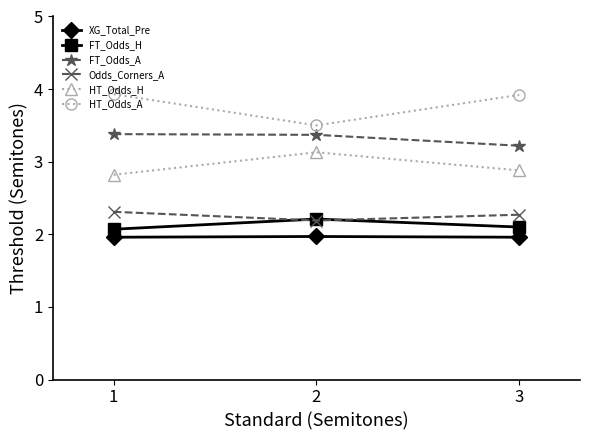

What is the difference between the highest and lowest values at 2?

1.5